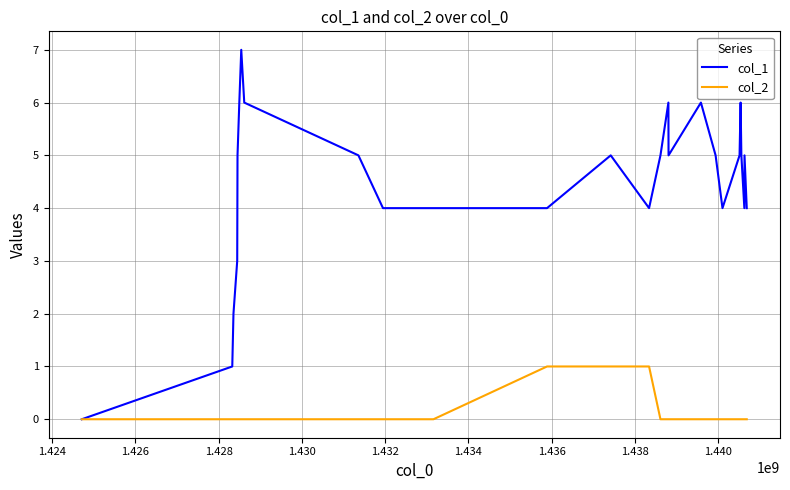

Rank the series by their maximum value, from highest to lowest.

col_1, col_2